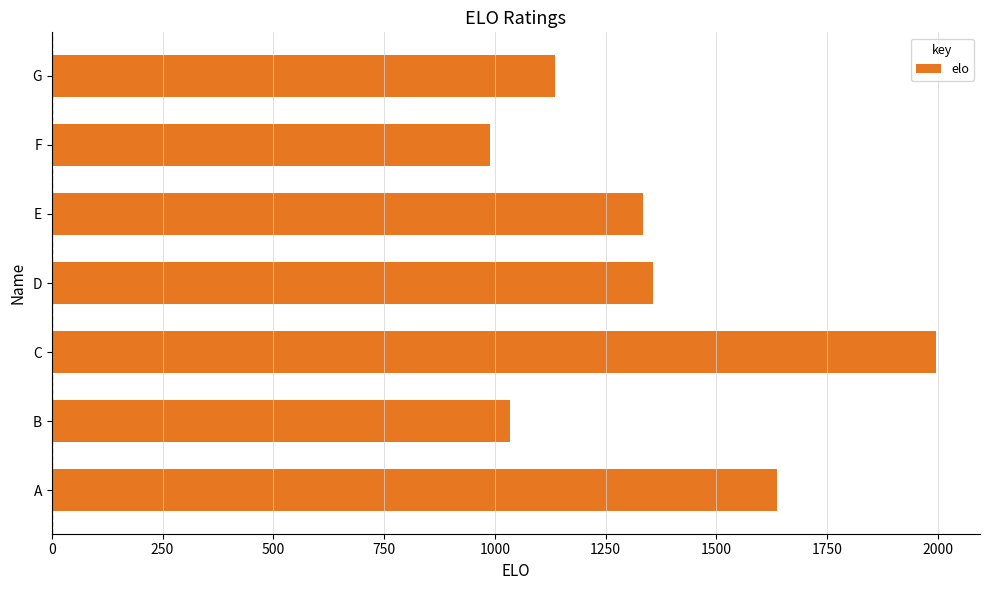

List the labels in order of value, smallest first.

F, B, G, E, D, A, C